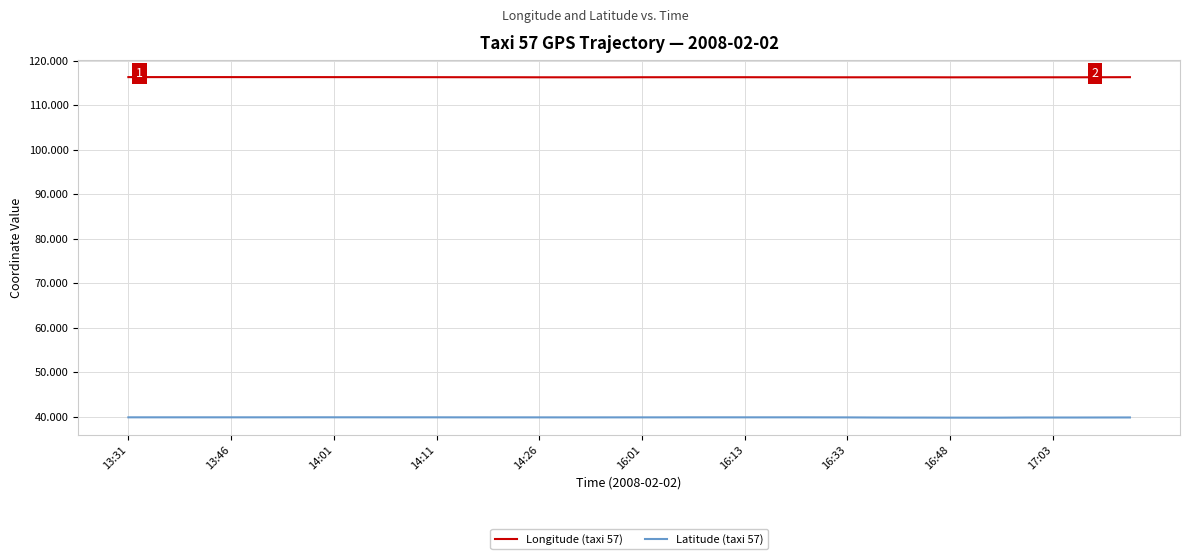

True or false: Longitude (taxi 57) and Latitude (taxi 57) intersect in this chart.

False